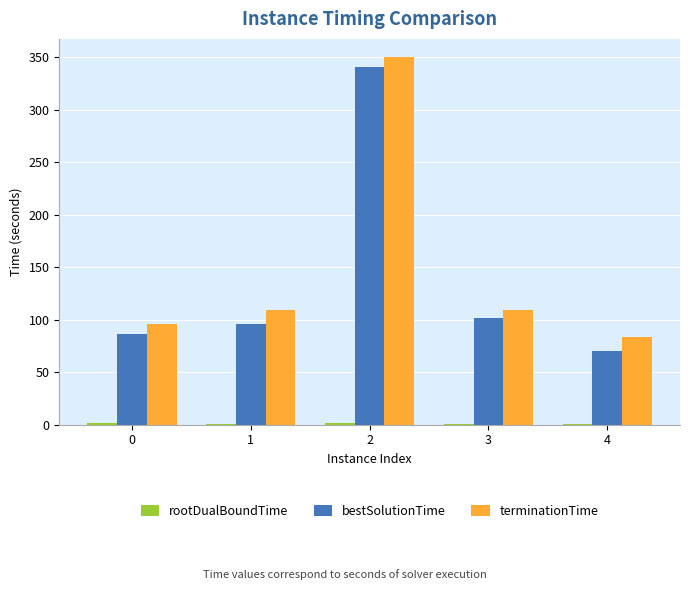

Which label corresponds to the largest value in the chart?

2